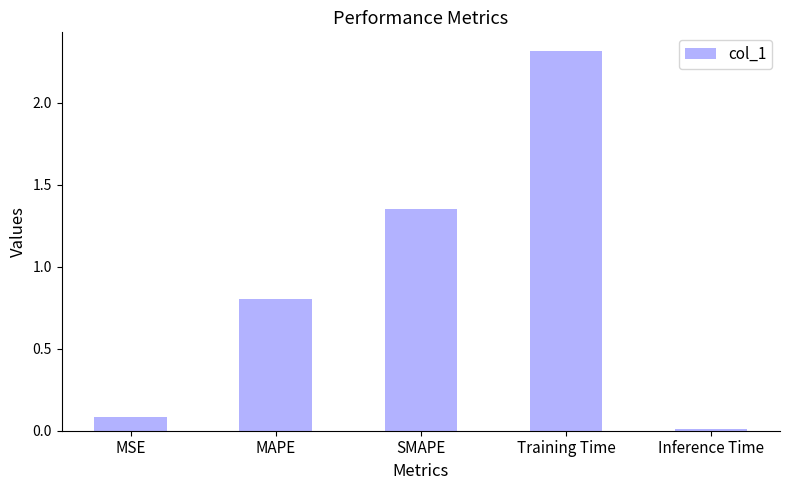

What is the label of the 5th bar from the right?

MSE